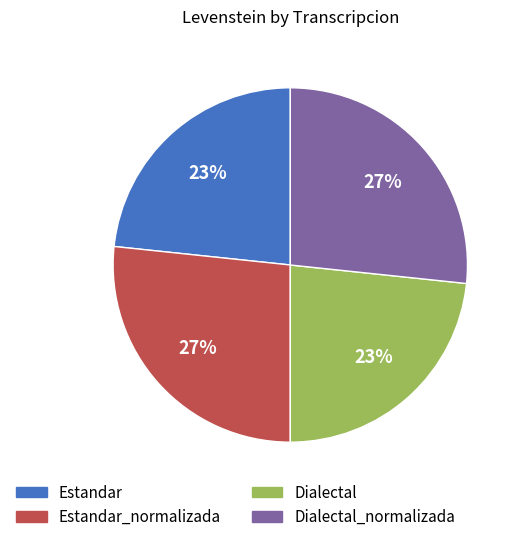

To the nearest percent, what is the average slice percentage?

25%